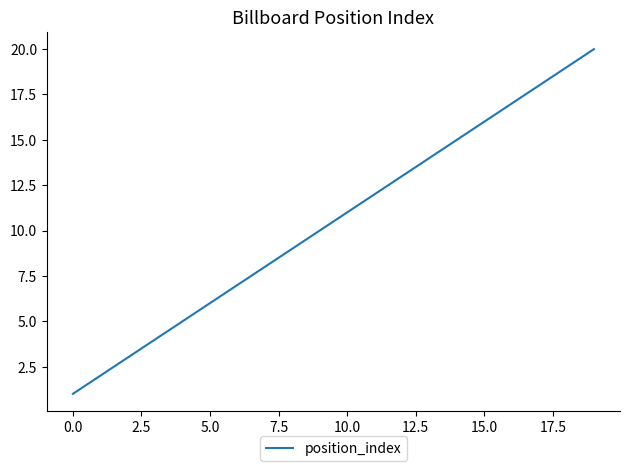

How many lines are shown in the chart?

1